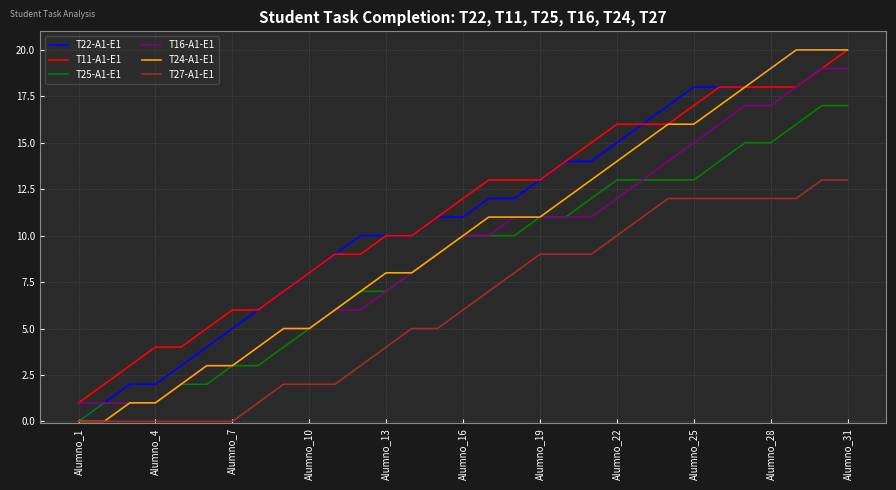

What is the greatest value displayed?

20